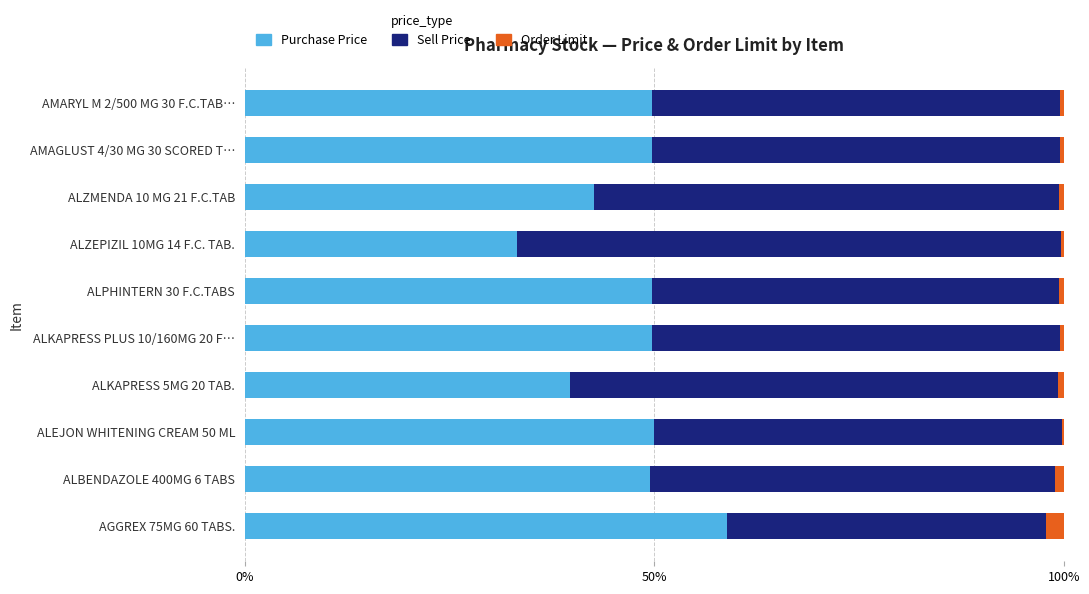

The value of Purchase Price at AMARYL M 2/500 MG 30 F.C.TAB… is 65.6. True or false?

False